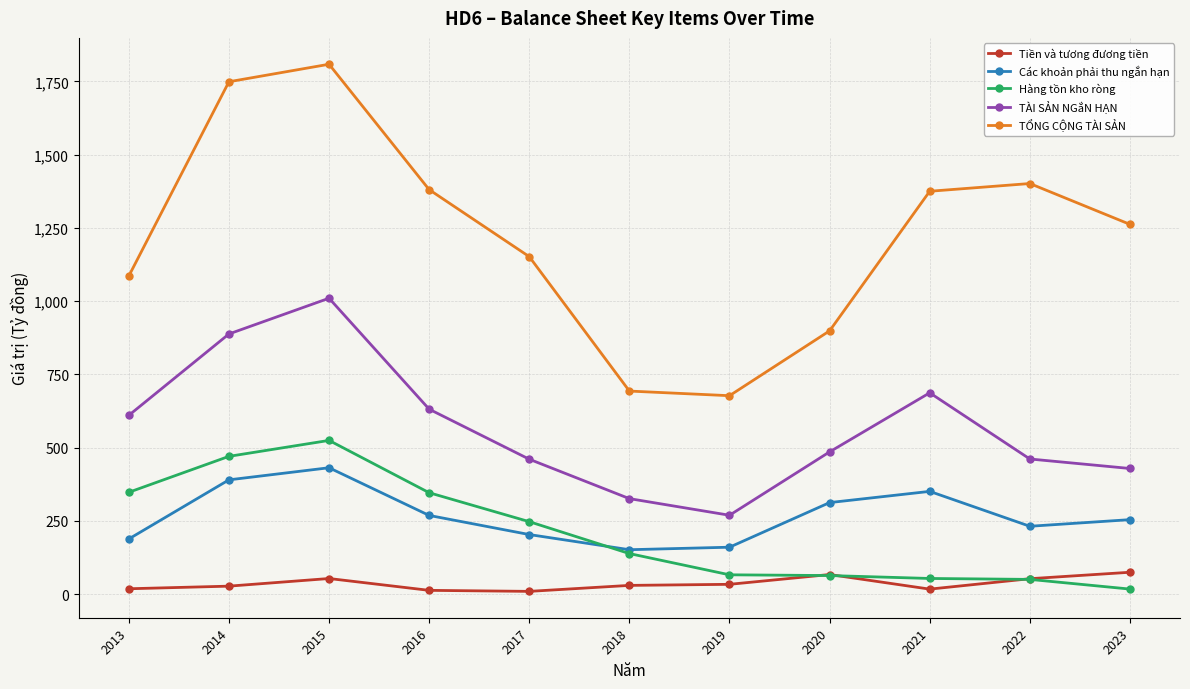

What are all the series names shown in the legend?

Tiền và tương đương tiền, Các khoản phải thu ngắn hạn, Hàng tồn kho ròng, TÀI SẢN NGắN HẠN, TỔNG CỘNG TÀI SẢN